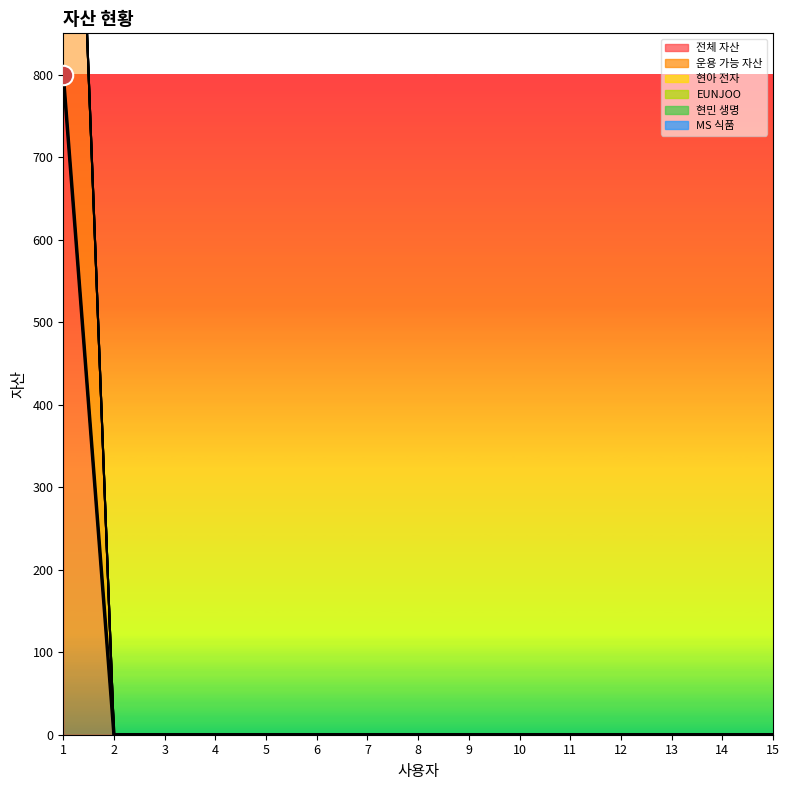

Which series has the largest total across all categories?

운용 가능 자산